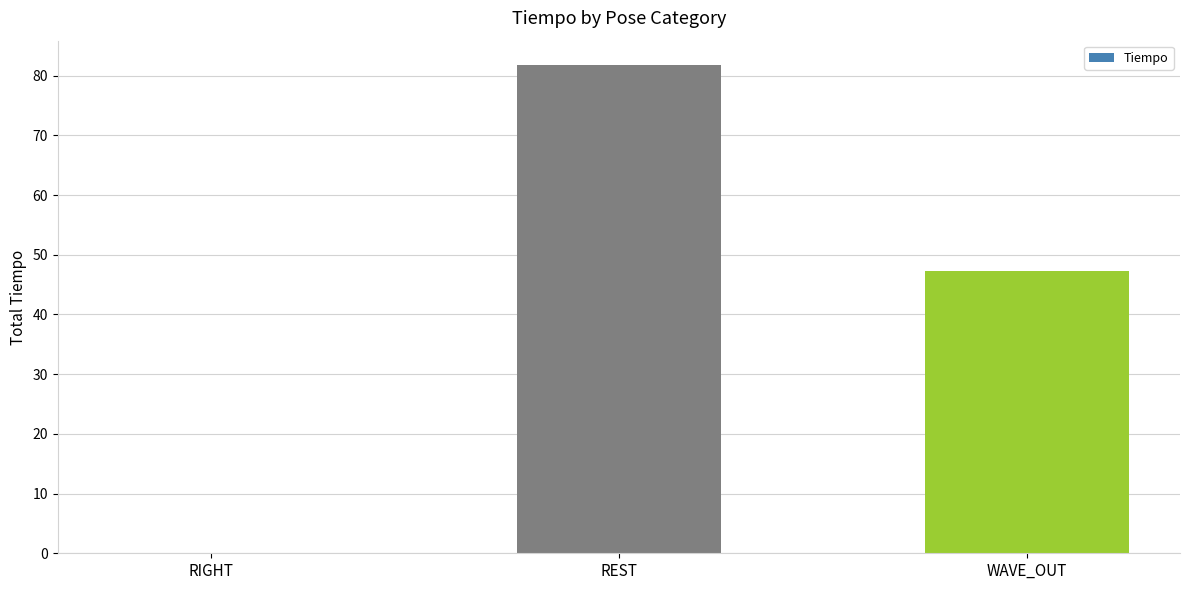

What is the average value?

43.0